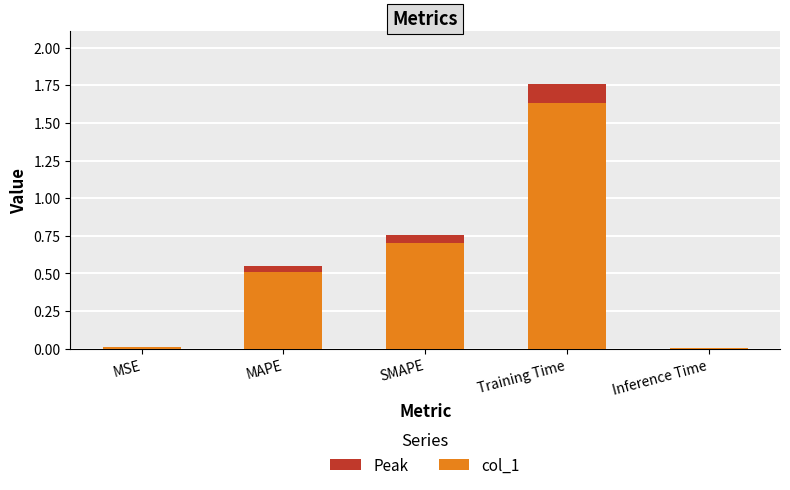

Reading left to right, what are all the values shown in this chart?

0.0	0.5	0.8	1.8	0.0